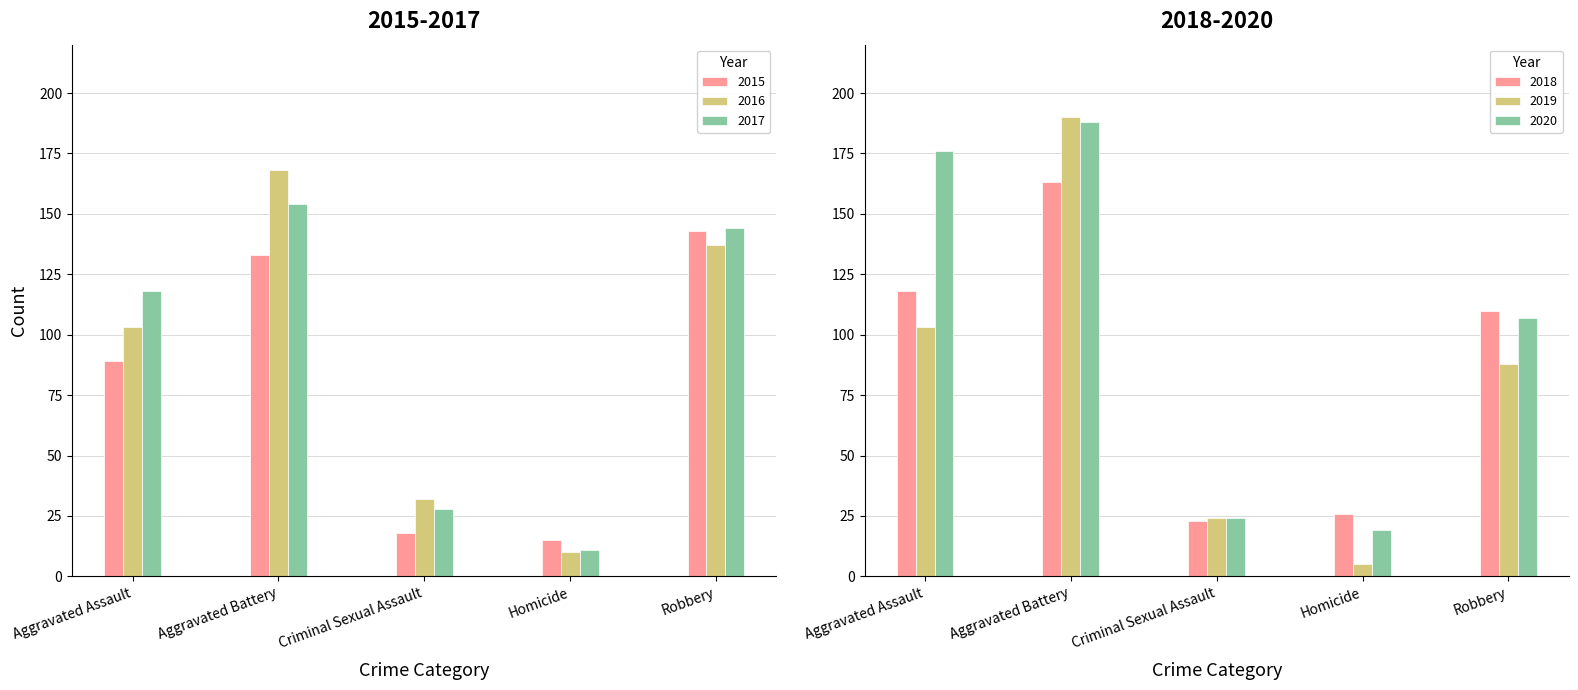

The value of 2017 at Homicide is 11. True or false?

True